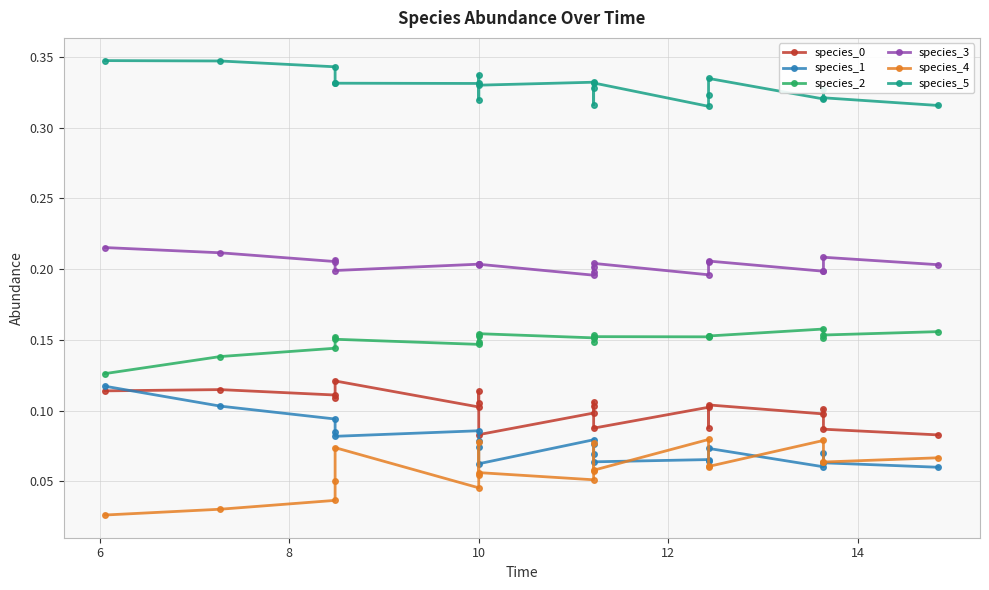

What are all the series names shown in the legend?

species_0, species_1, species_2, species_3, species_4, species_5